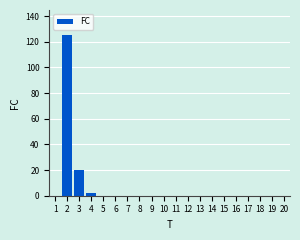

What is the sum of all values?

147